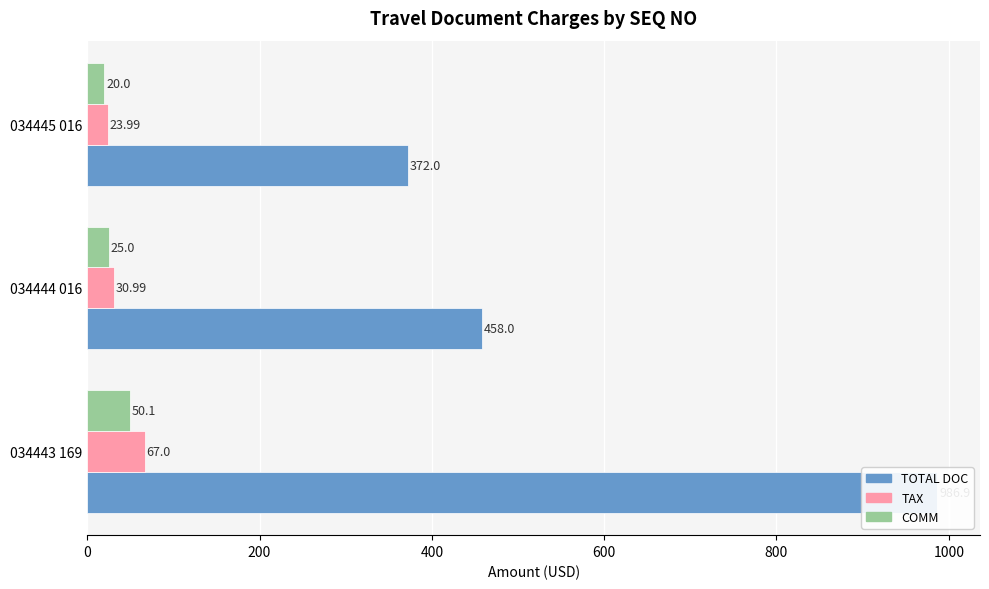

What is the total value across all series at 034443 169?

1104.0